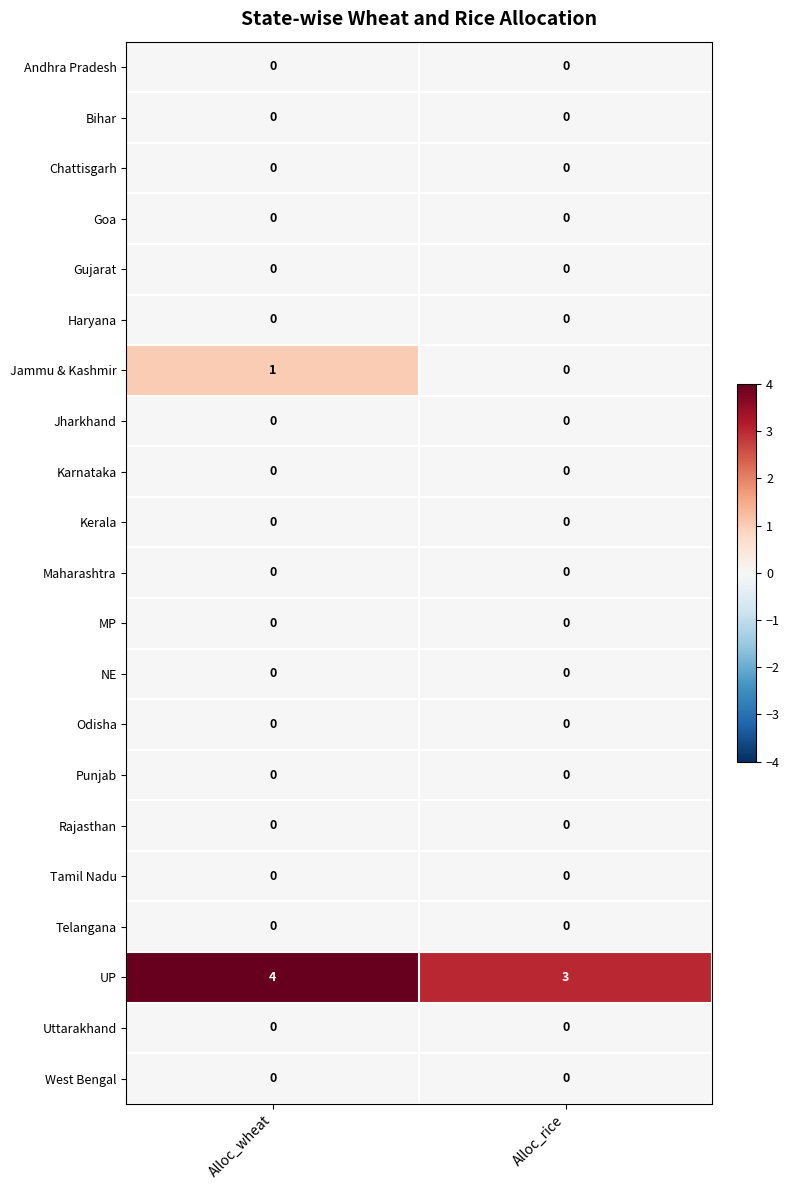

True or false: Andhra Pradesh has a value of 0 at Alloc_wheat.

True